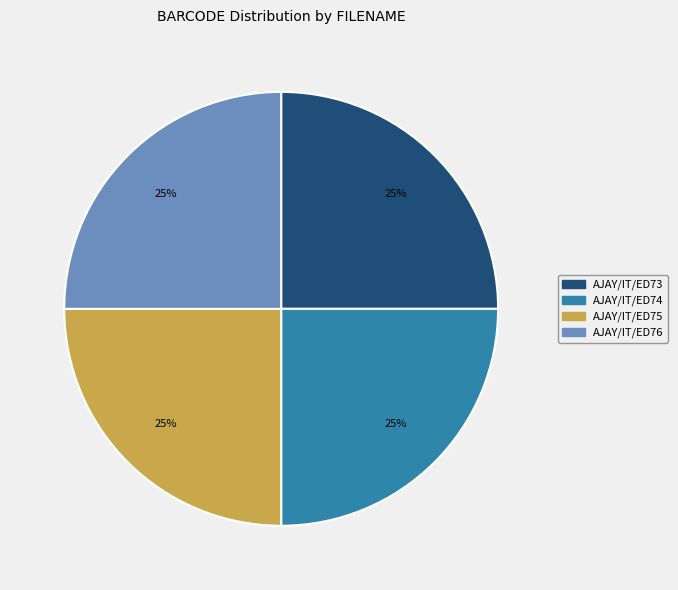

Is there any slice that represents more than half of the pie?

No